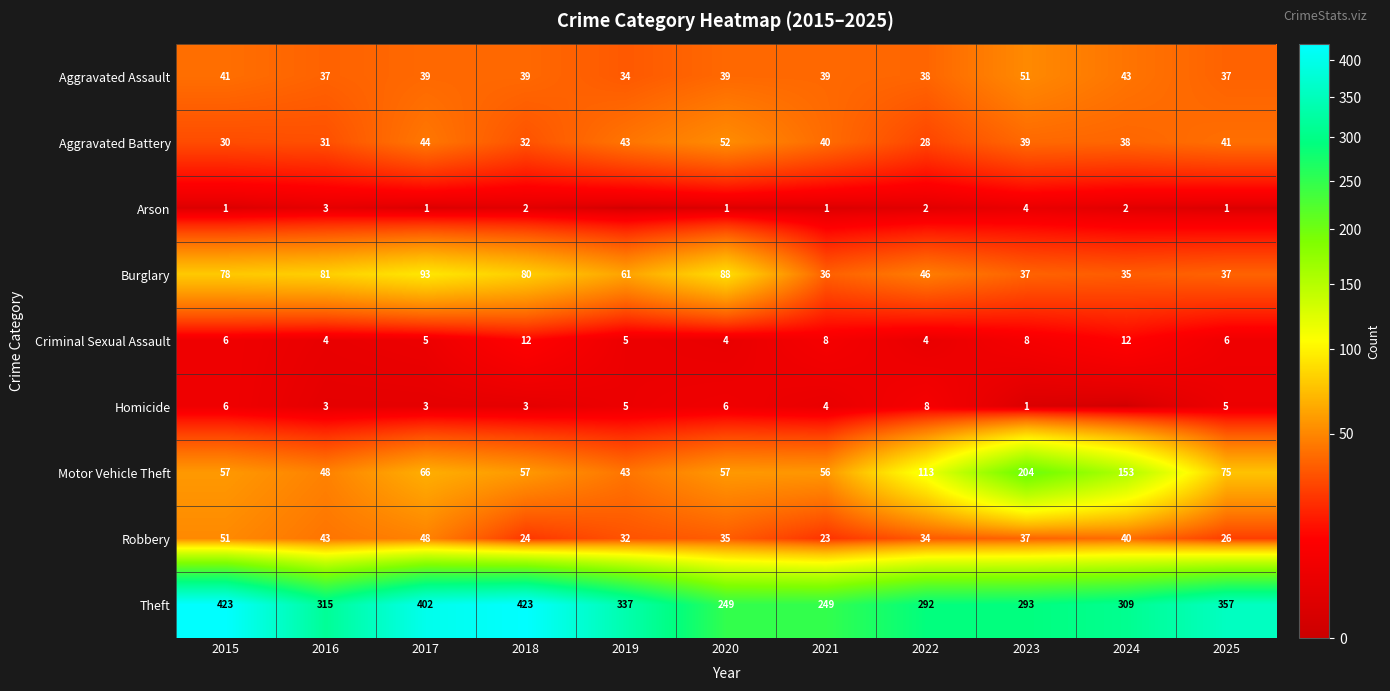

Rank the series at 2021 from lowest to highest value.

Arson, Homicide, Criminal Sexual Assault, Robbery, Burglary, Aggravated Assault, Aggravated Battery, Motor Vehicle Theft, Theft